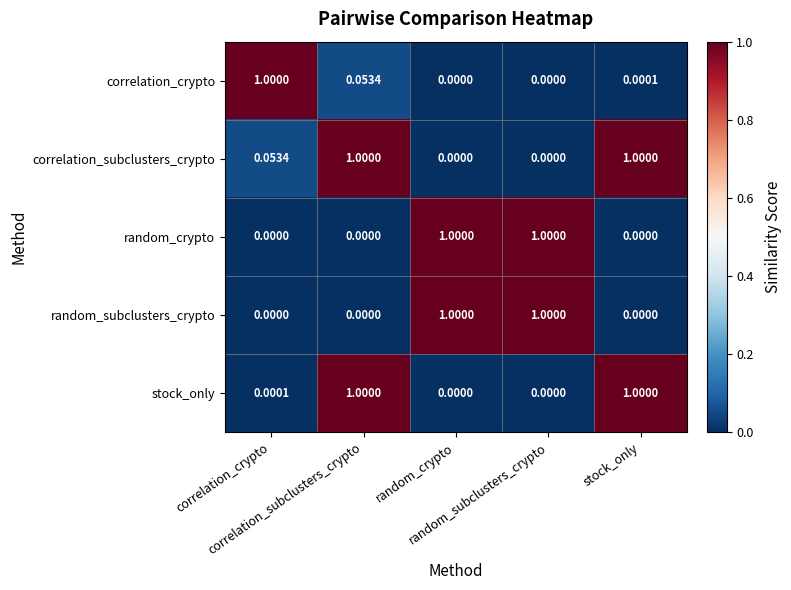

List the series in order of their peak value, lowest first.

correlation_crypto, correlation_subclusters_crypto, random_crypto, random_subclusters_crypto, stock_only